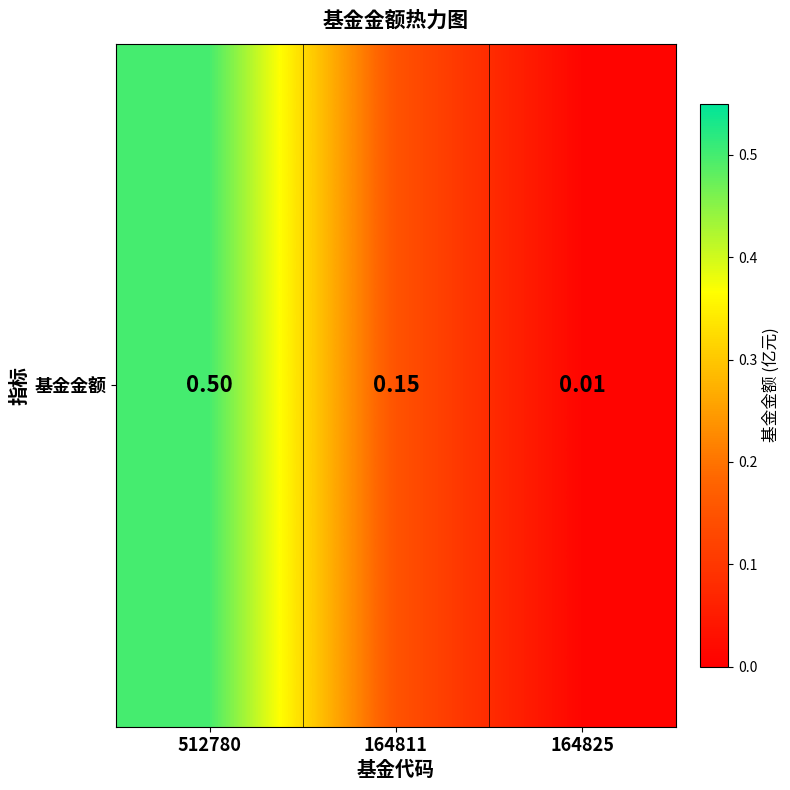

Reading right to left, list all the values displayed in this chart.

164825=0.0	164811=0.1	512780=0.5